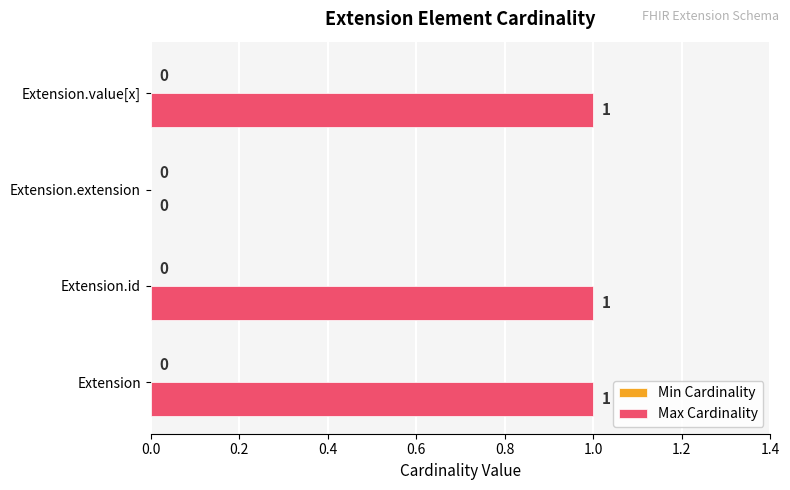

True or false: the data shows 0 at Extension.id.

False